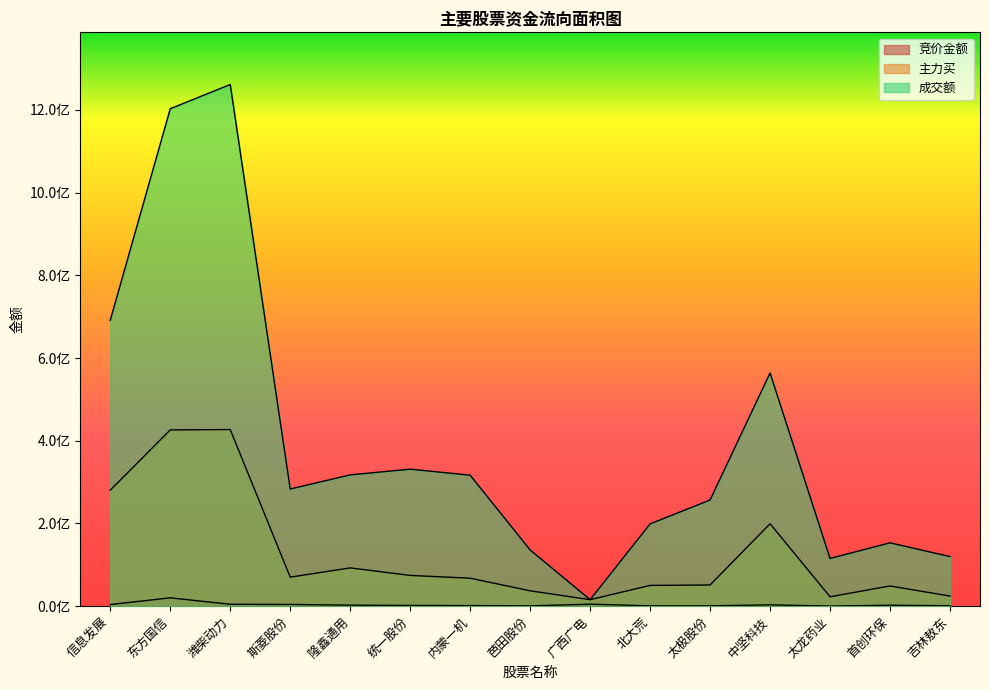

What is the value of the 主力买 point at the 15th from the left?

24440762